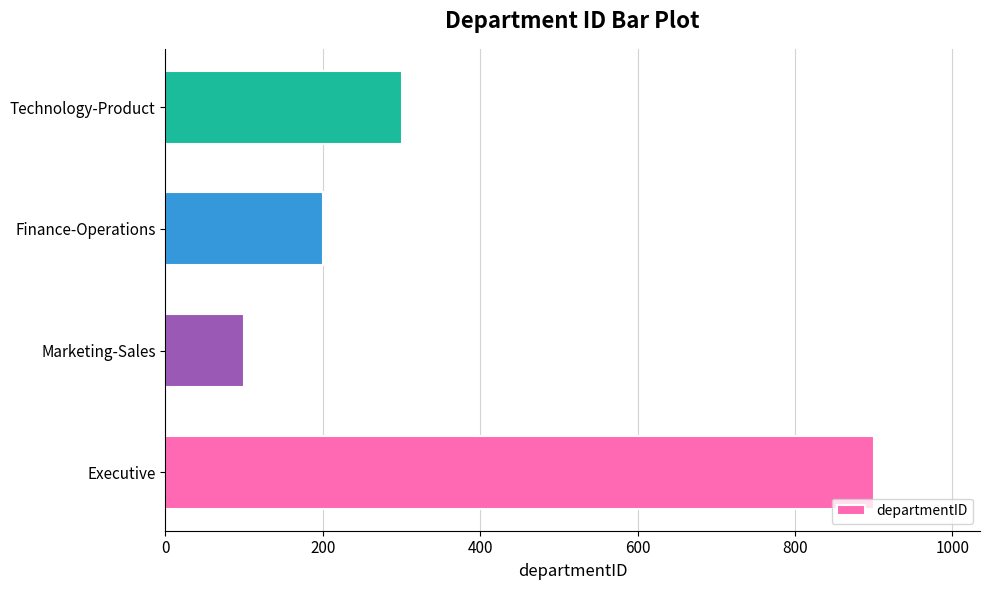

Count the values in the range 200 to 900.

3